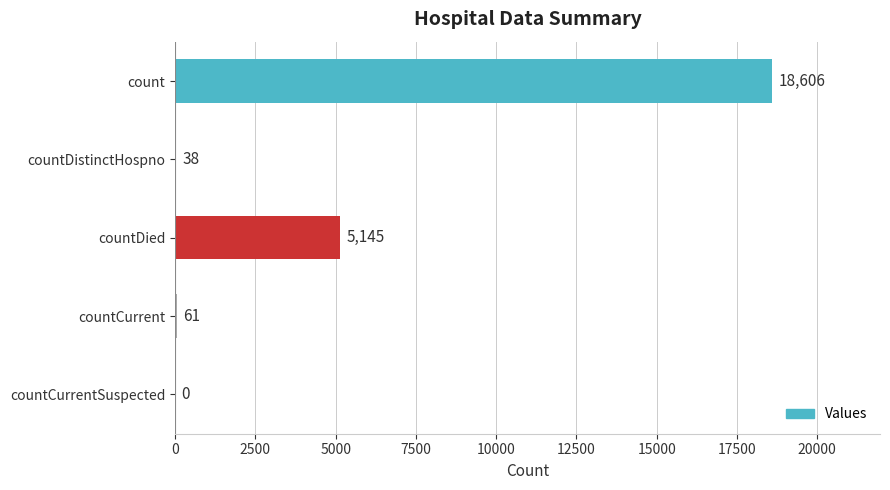

True or false: the data shows 18606 at count.

True